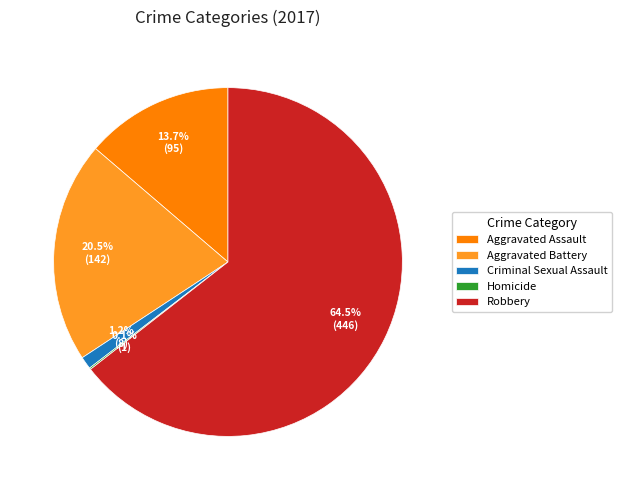

Which category has the biggest portion of the pie?

Robbery